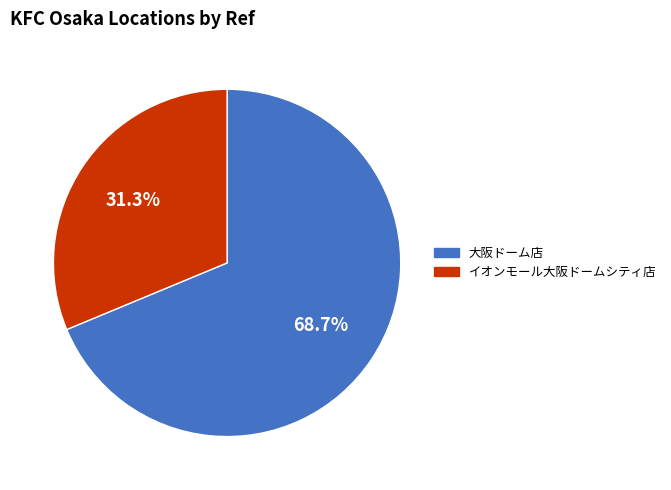

To the nearest percent, what is the average slice percentage?

50%